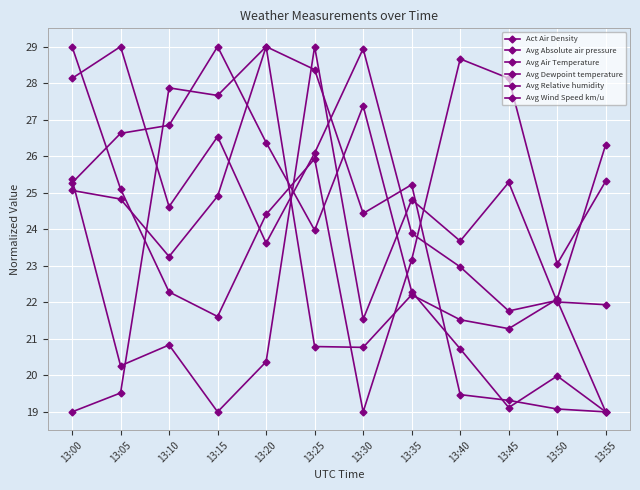

How many times do Avg Relative humidity and Act Air Density cross each other?

5